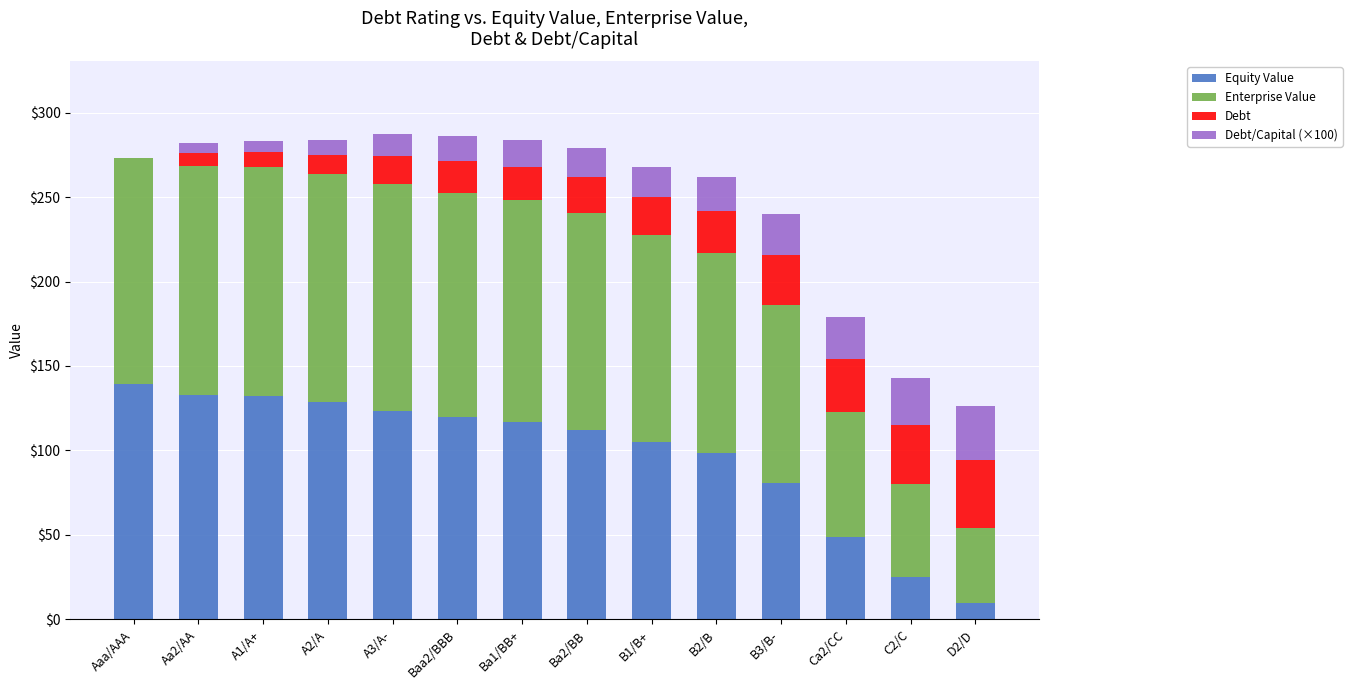

How many data points in Equity Value are above 116?

7